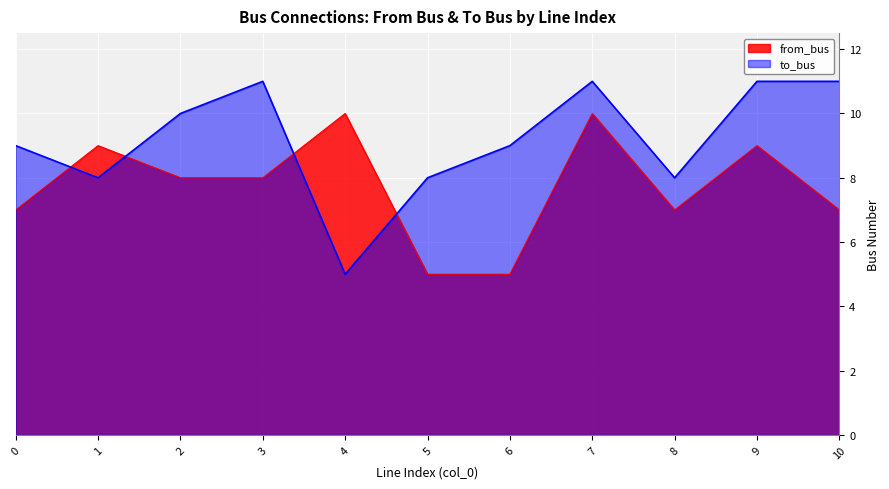

Where is the first local maximum for to_bus?

3